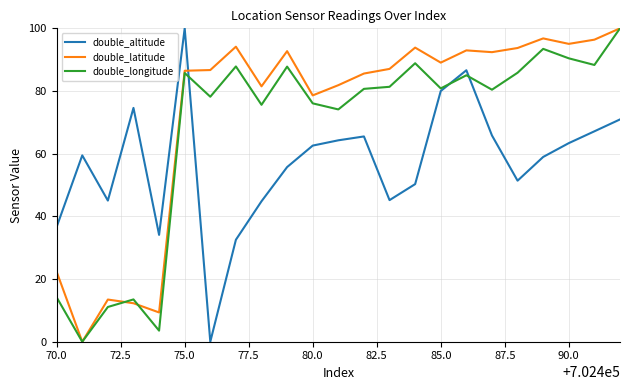

Which series has the largest total across all categories?

double_latitude